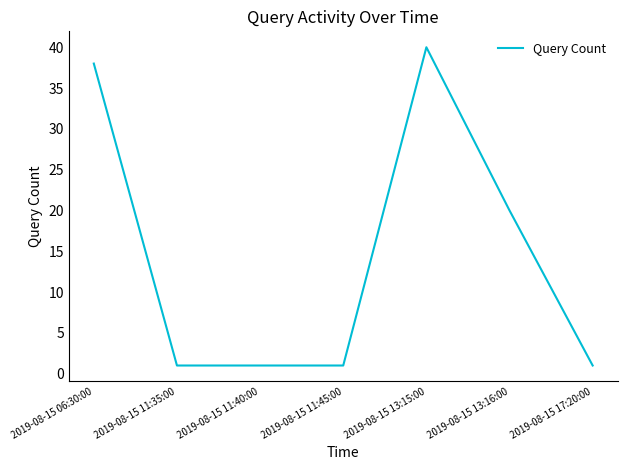

What is the change in value from 2019-08-15 06:30:00 to 2019-08-15 11:45:00?

-37